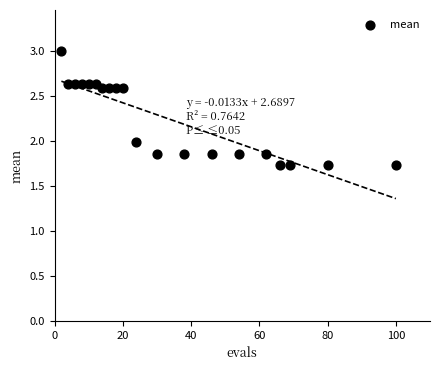

What is the range of Y values (max minus min)?

1.3